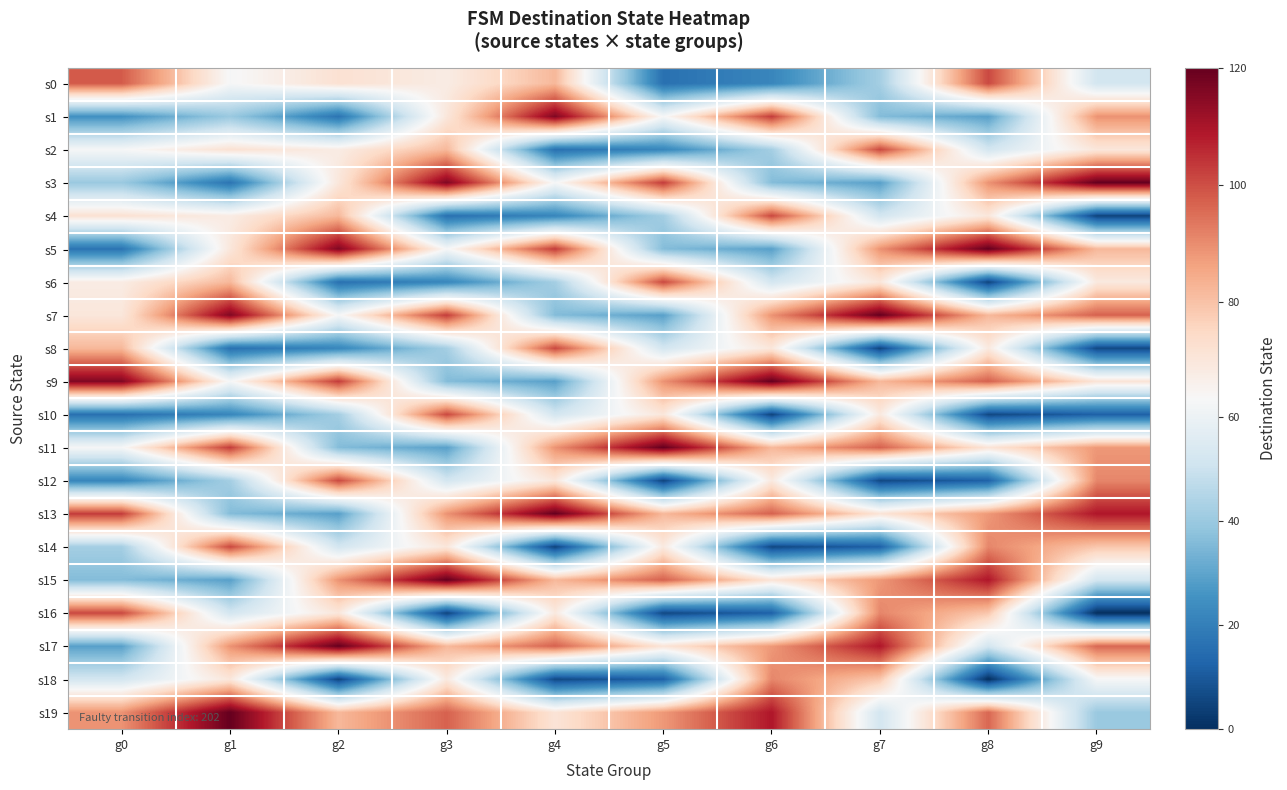

What is the spread (max minus min) of values at g2?

115